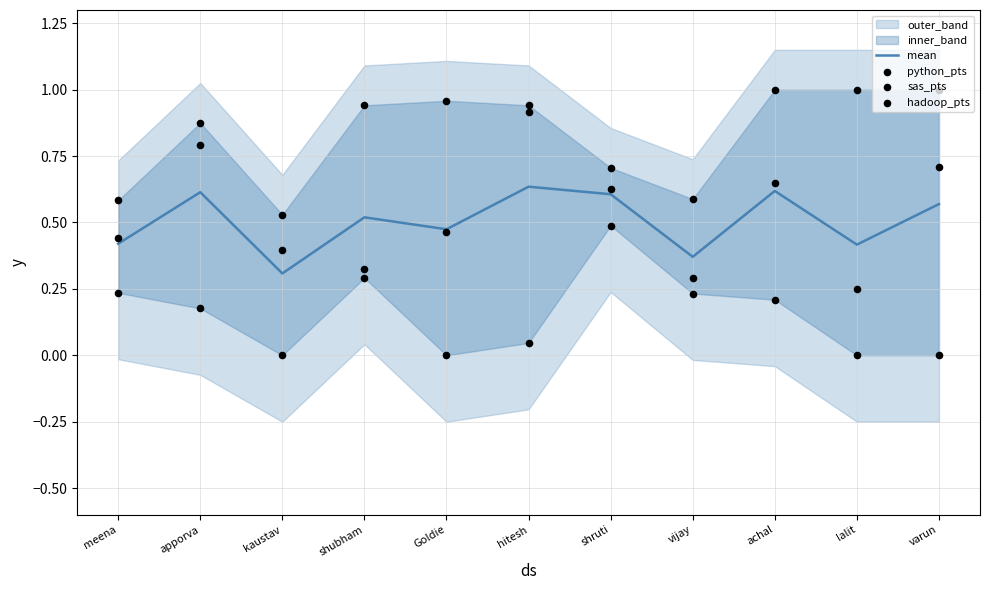

At which category is the sum across all series the highest?

hitesh